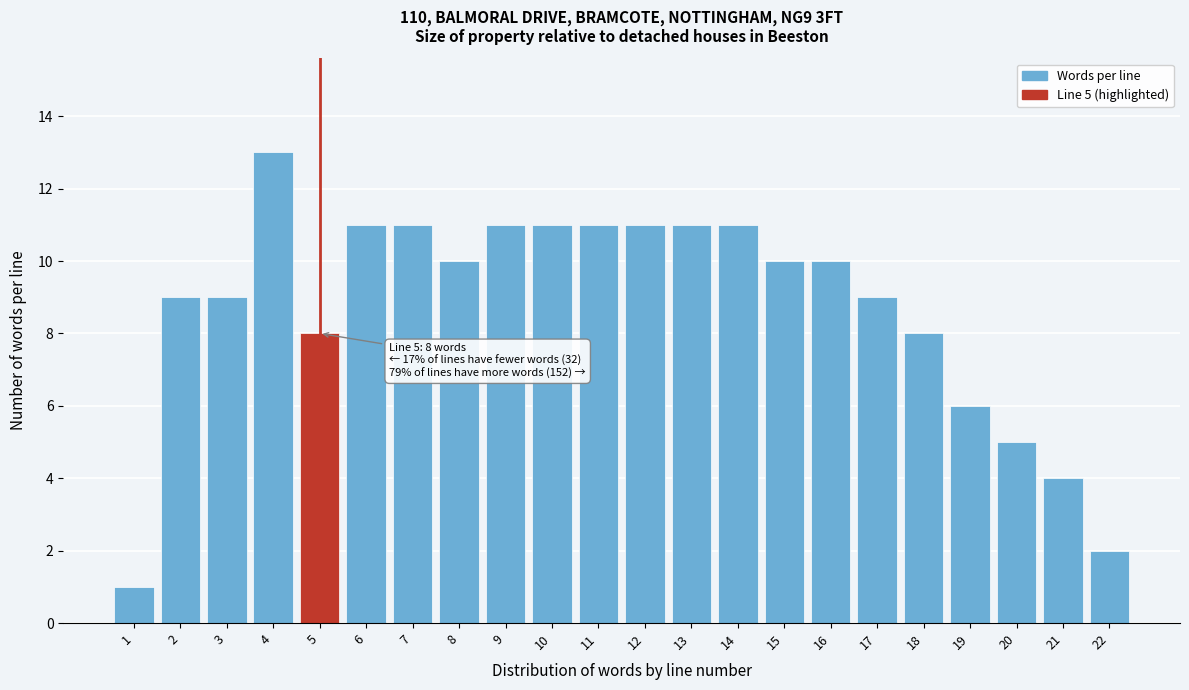

Reading left to right, what are all the values shown in this chart?

1=1	2=9	3=9	4=13	5=8	6=11	7=11	8=10	9=11	10=11	11=11	12=11	13=11	14=11	15=10	16=10	17=9	18=8	19=6	20=5	21=4	22=2